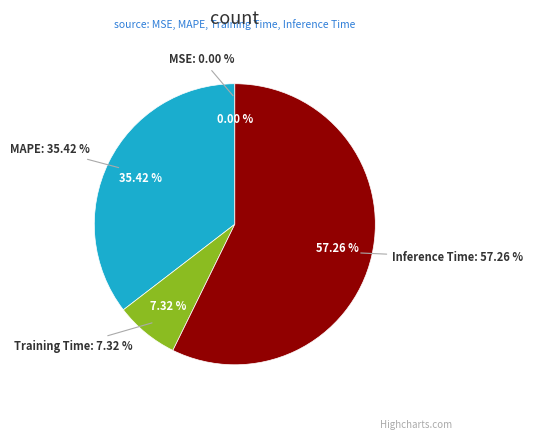

Approximately how many times larger is the value at MAPE compared to Inference Time?

0.6